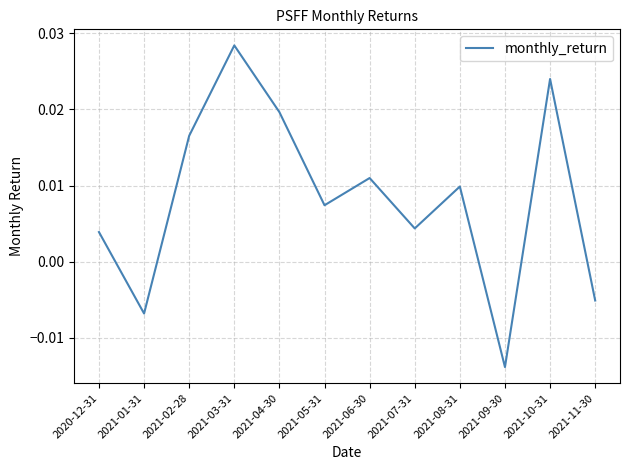

Count the number of values greater than 0.

9